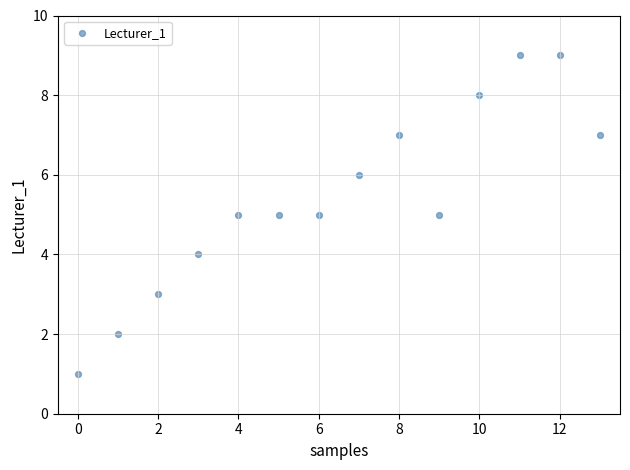

What is the range of Y values (max minus min)?

8